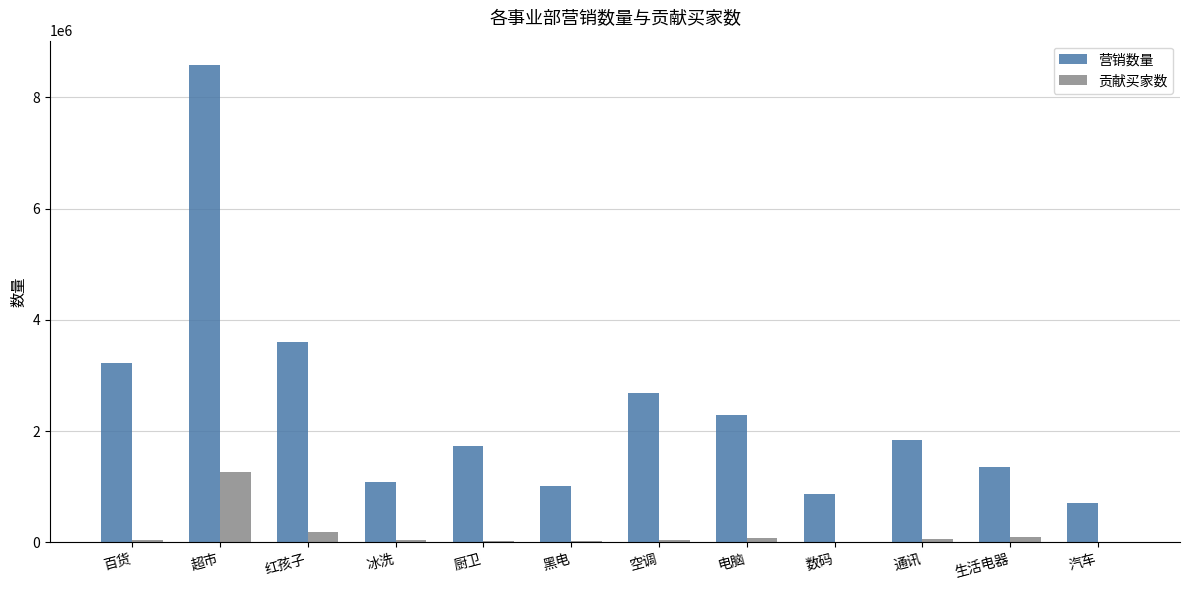

Is the value of 营销数量 at 数码 greater than the value of 贡献买家数 at 冰洗?

Yes